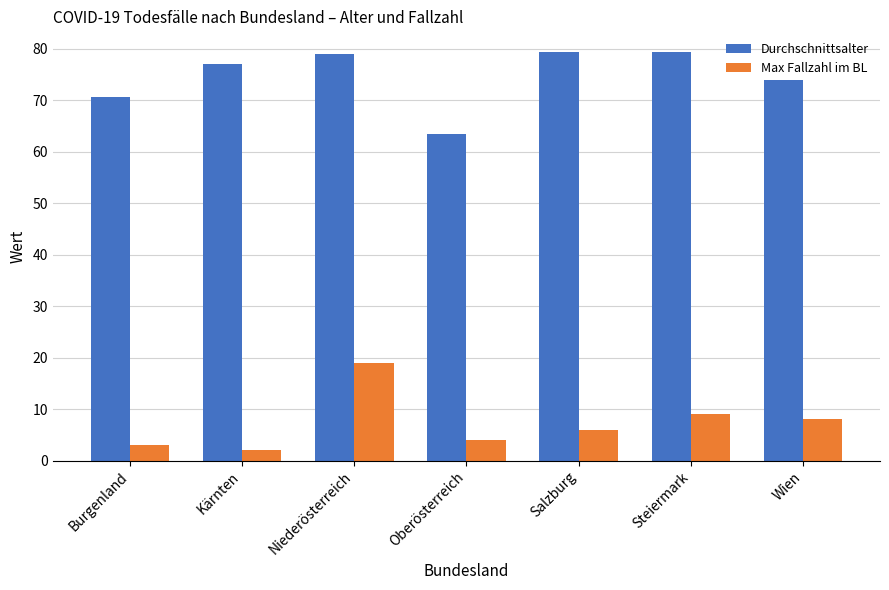

What is the difference between the second highest and second lowest values in the Durchschnittsalter series?

8.7